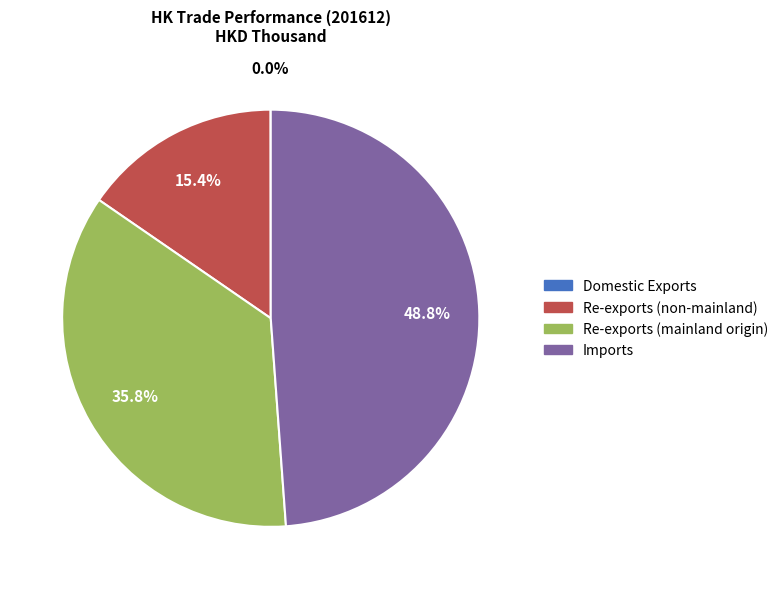

To the nearest percent, what is the average slice percentage?

25%